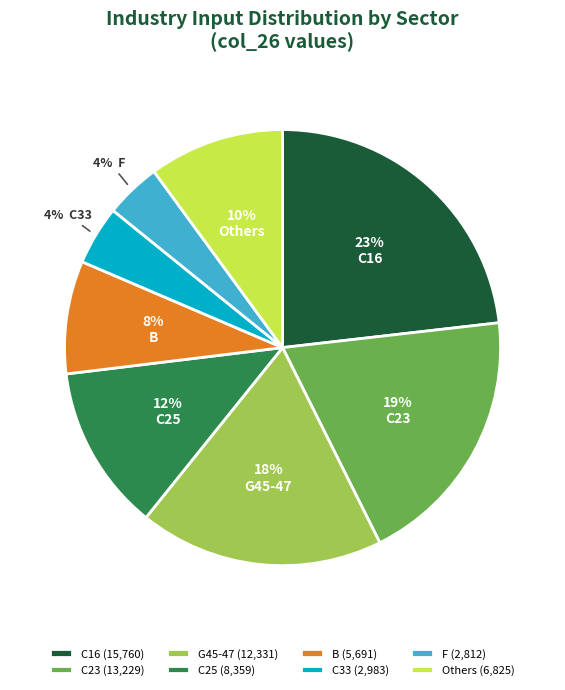

To the nearest percent, what is the combined percentage of G45-47 (12,331) and F (2,812)?

22%